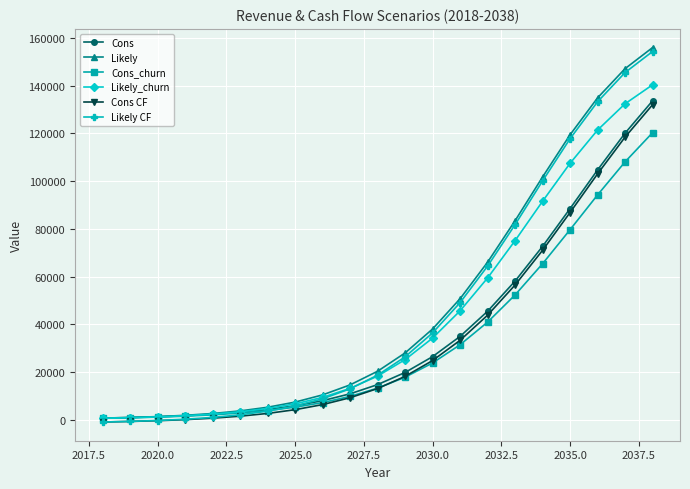

What is the highest value of the Likely_churn series?

140342.4